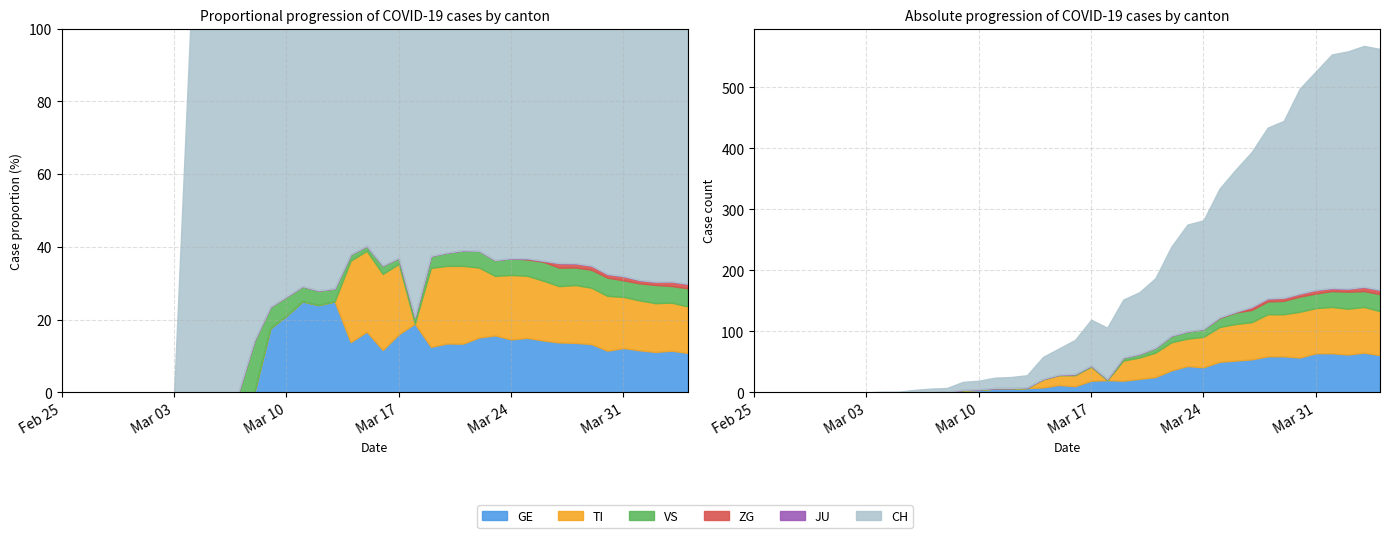

What is the average value of the VS series?

8